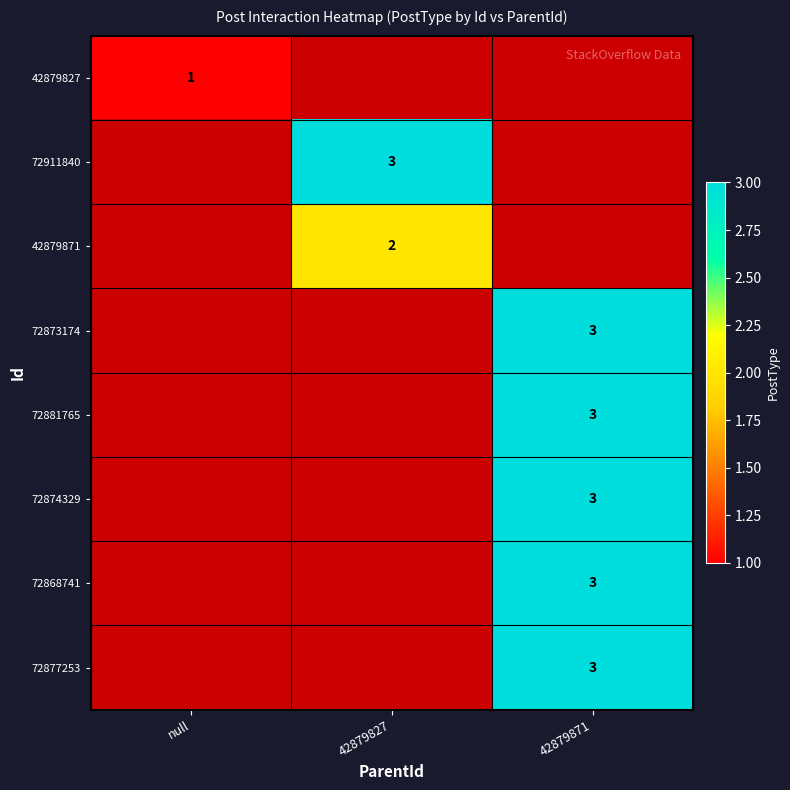

Is it true that 42879827 equals 1 at null?

True